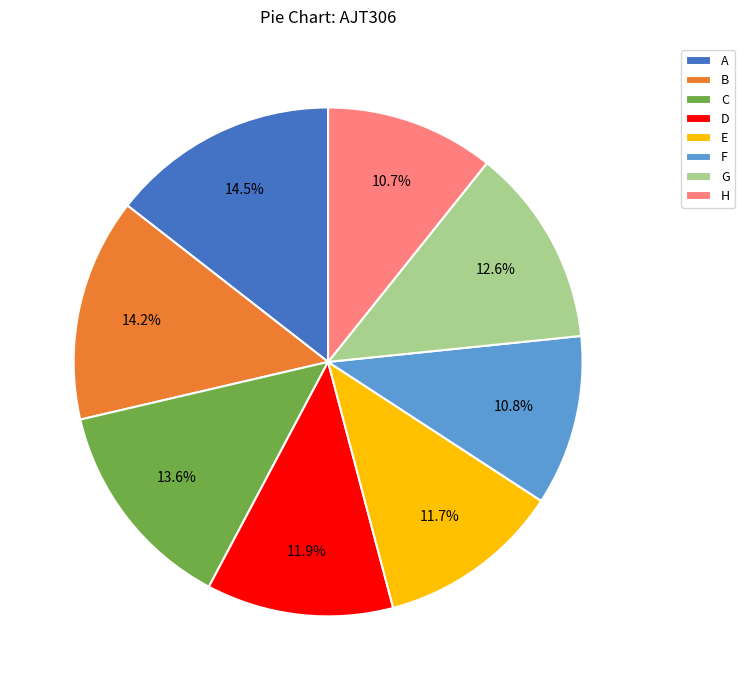

To the nearest percent, what is the difference between the A and H slice percentages?

4%